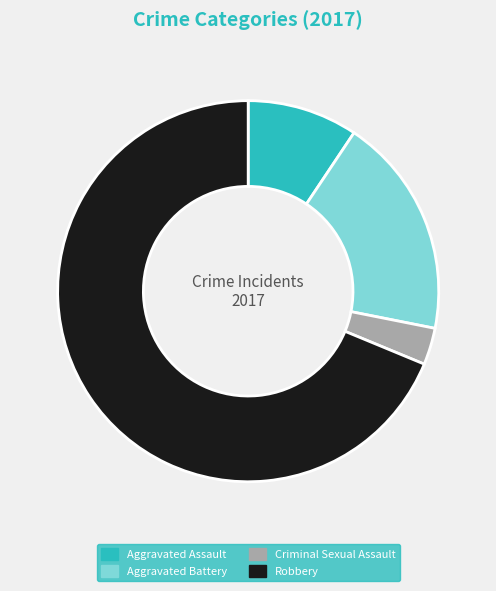

Do Aggravated Battery and Robbery together represent more than half of the pie?

Yes